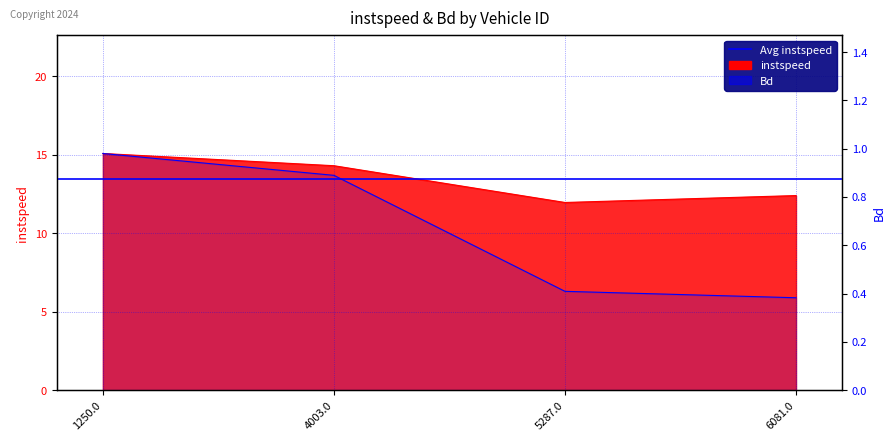

The value of instspeed at 4003.0 is 14.3. True or false?

True